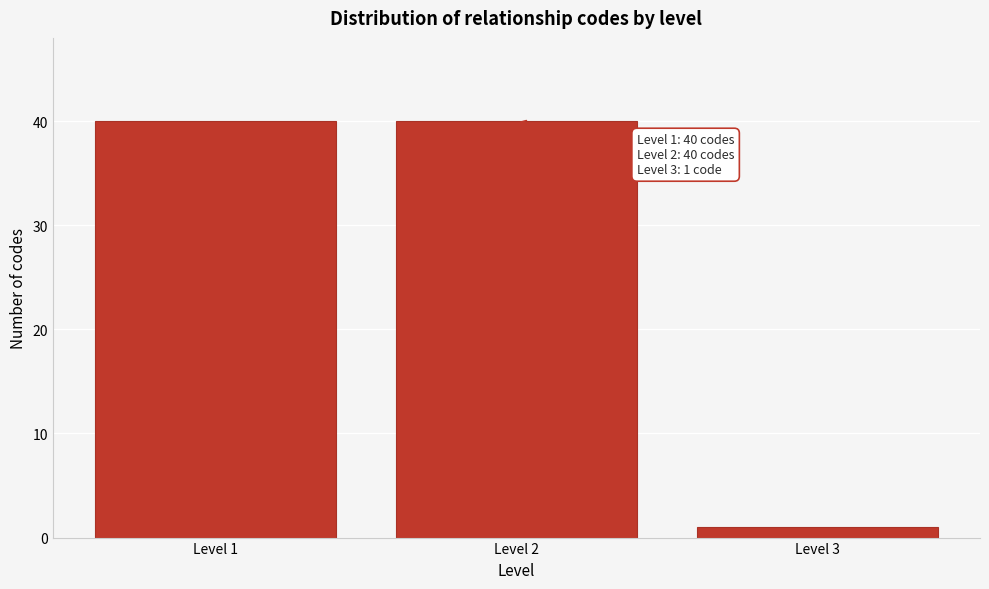

Reading right to left, list all the values displayed in this chart.

Level 3=1	Level 2=40	Level 1=40